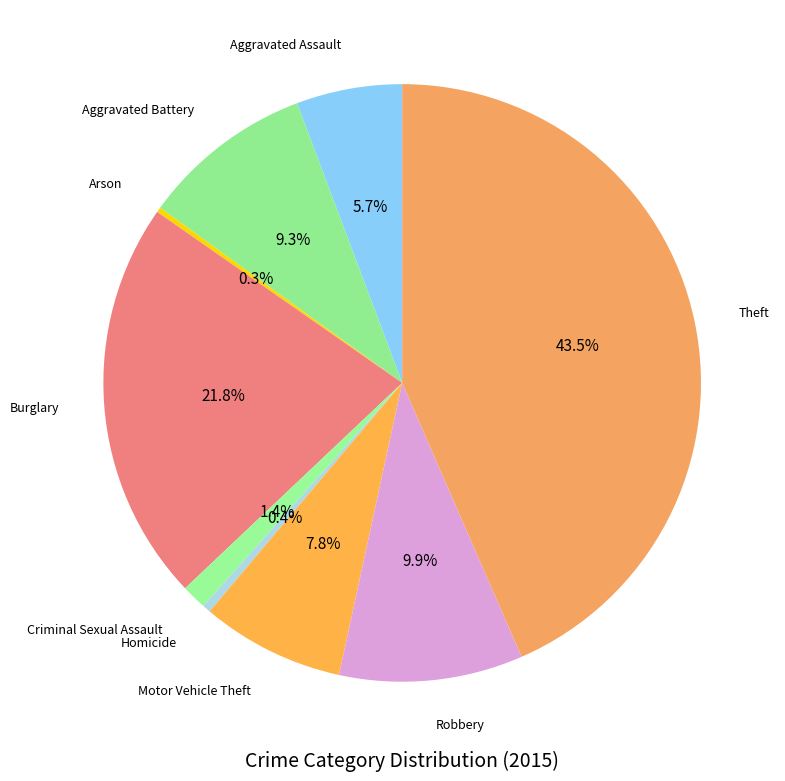

Rank the categories by value from lowest to highest.

Arson, Homicide, Criminal Sexual Assault, Aggravated Assault, Motor Vehicle Theft, Aggravated Battery, Robbery, Burglary, Theft